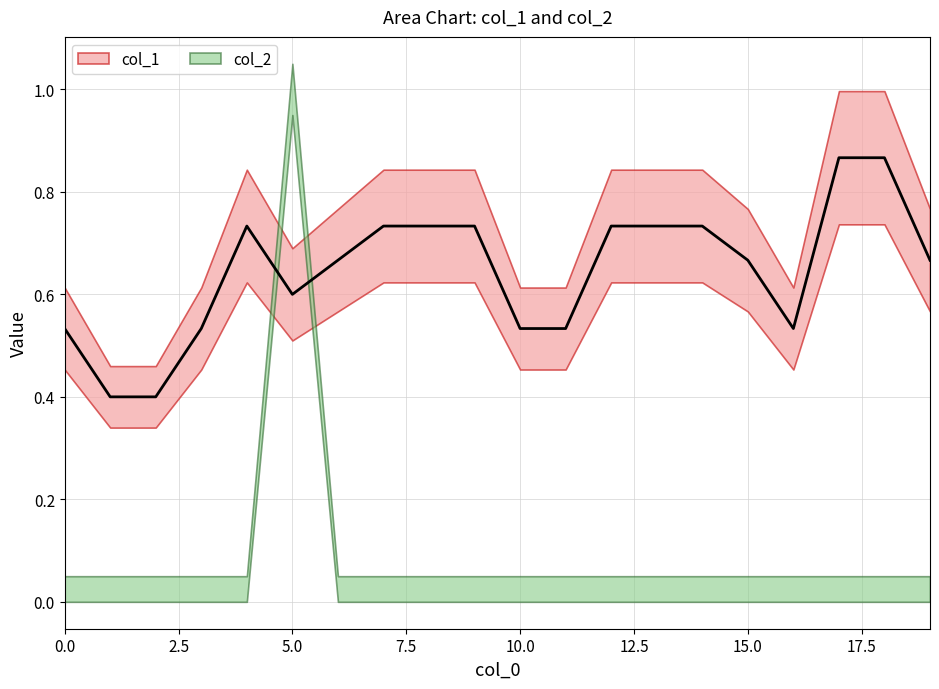

What is the difference between the maximum and minimum values?

0.5